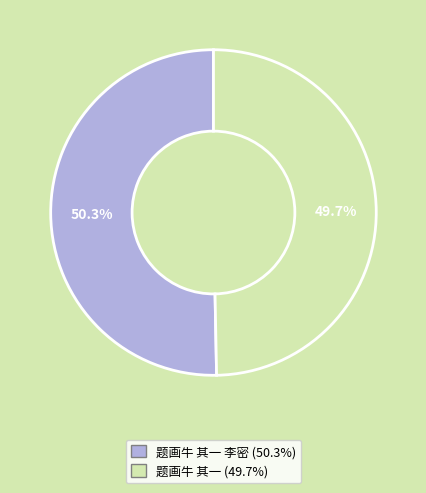

Is there any slice that represents more than half of the pie?

Yes